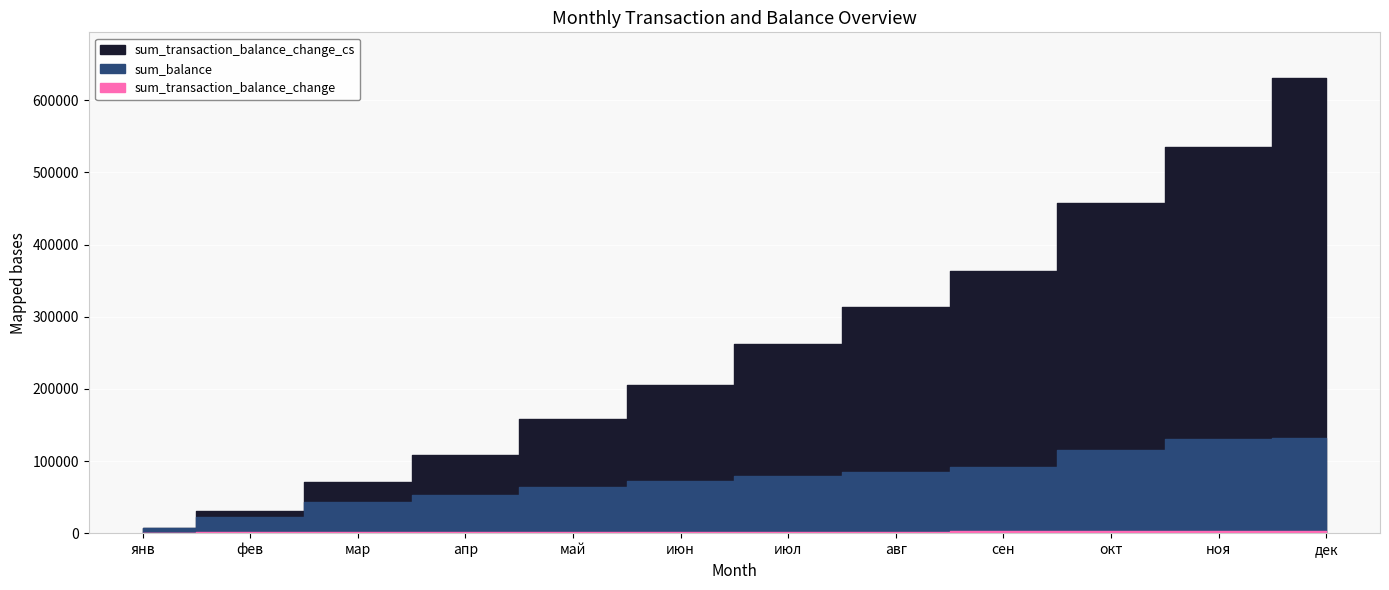

Reading right to left, transcribe all the data shown in this chart.

sum_transaction_balance_change_cs: дек=631086	ноя=534945	окт=458304	сен=363203	авг=313342	июл=262377	июн=205885	май=158423	апр=108596	мар=70685	фев=31251	янв=7677
sum_balance: дек=131447	ноя=130839	окт=115145	сен=91589	авг=84455	июл=79048	июн=71839	май=64182	апр=52803	мар=43182	фев=22656	янв=6621
sum_transaction_balance_change: дек=2627	ноя=2932	окт=2861	сен=2399	авг=1779	июл=1574	июн=1817	май=1464	апр=1522	мар=1141	фев=1185	янв=497